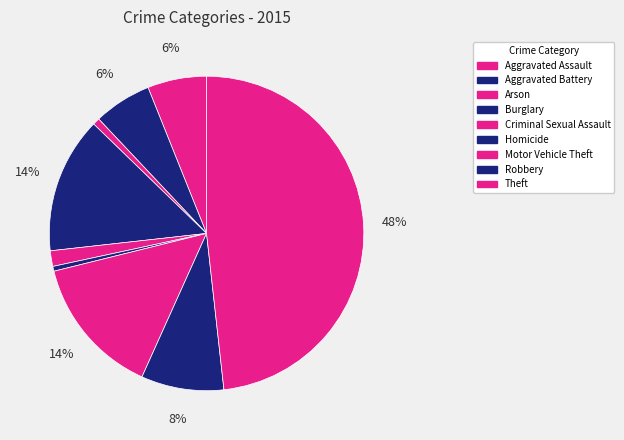

Rank the categories by value from lowest to highest.

Homicide, Arson, Criminal Sexual Assault, Aggravated Battery, Aggravated Assault, Robbery, Burglary, Motor Vehicle Theft, Theft